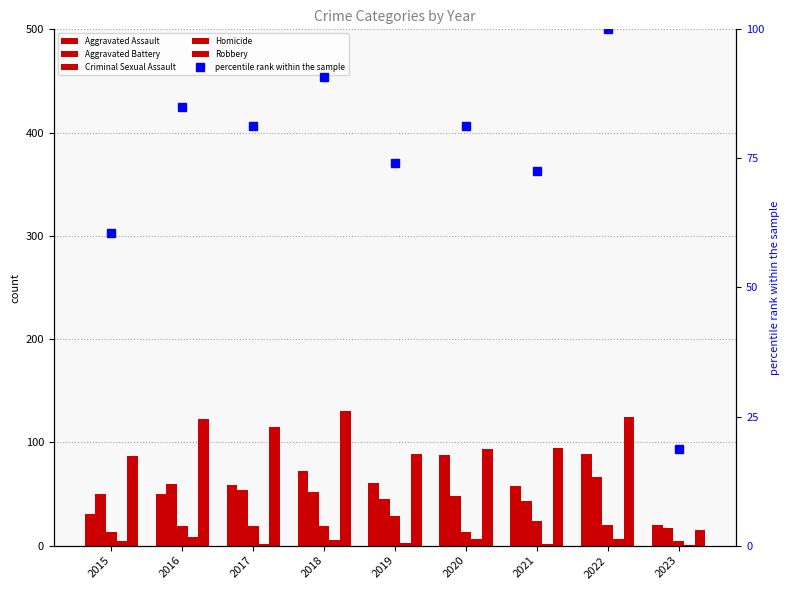

At which label is Robbery closest to 72?

2015